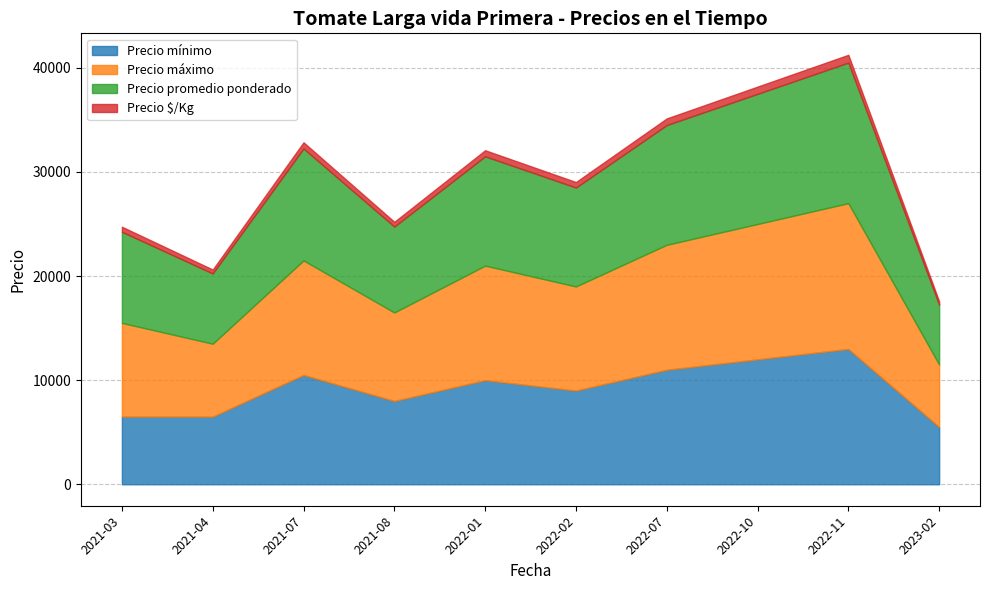

True or false: Precio minimo and Precio maximo cross at least once.

False